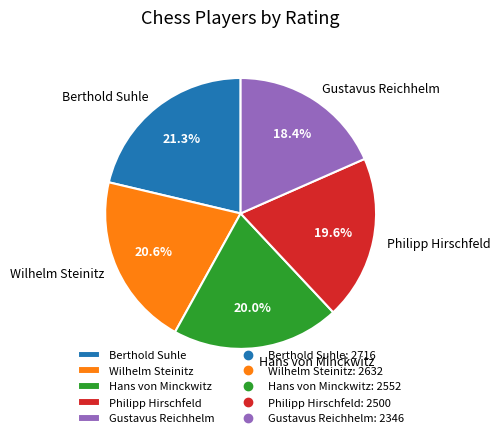

Approximately how many times larger is the value at Philipp Hirschfeld compared to Berthold Suhle?

0.9